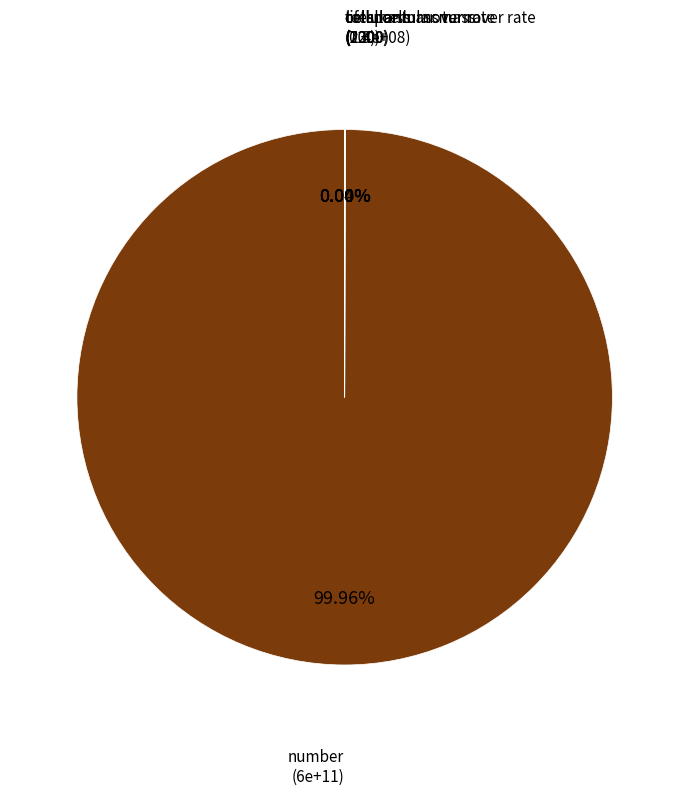

What is the largest slice in the pie chart?

number